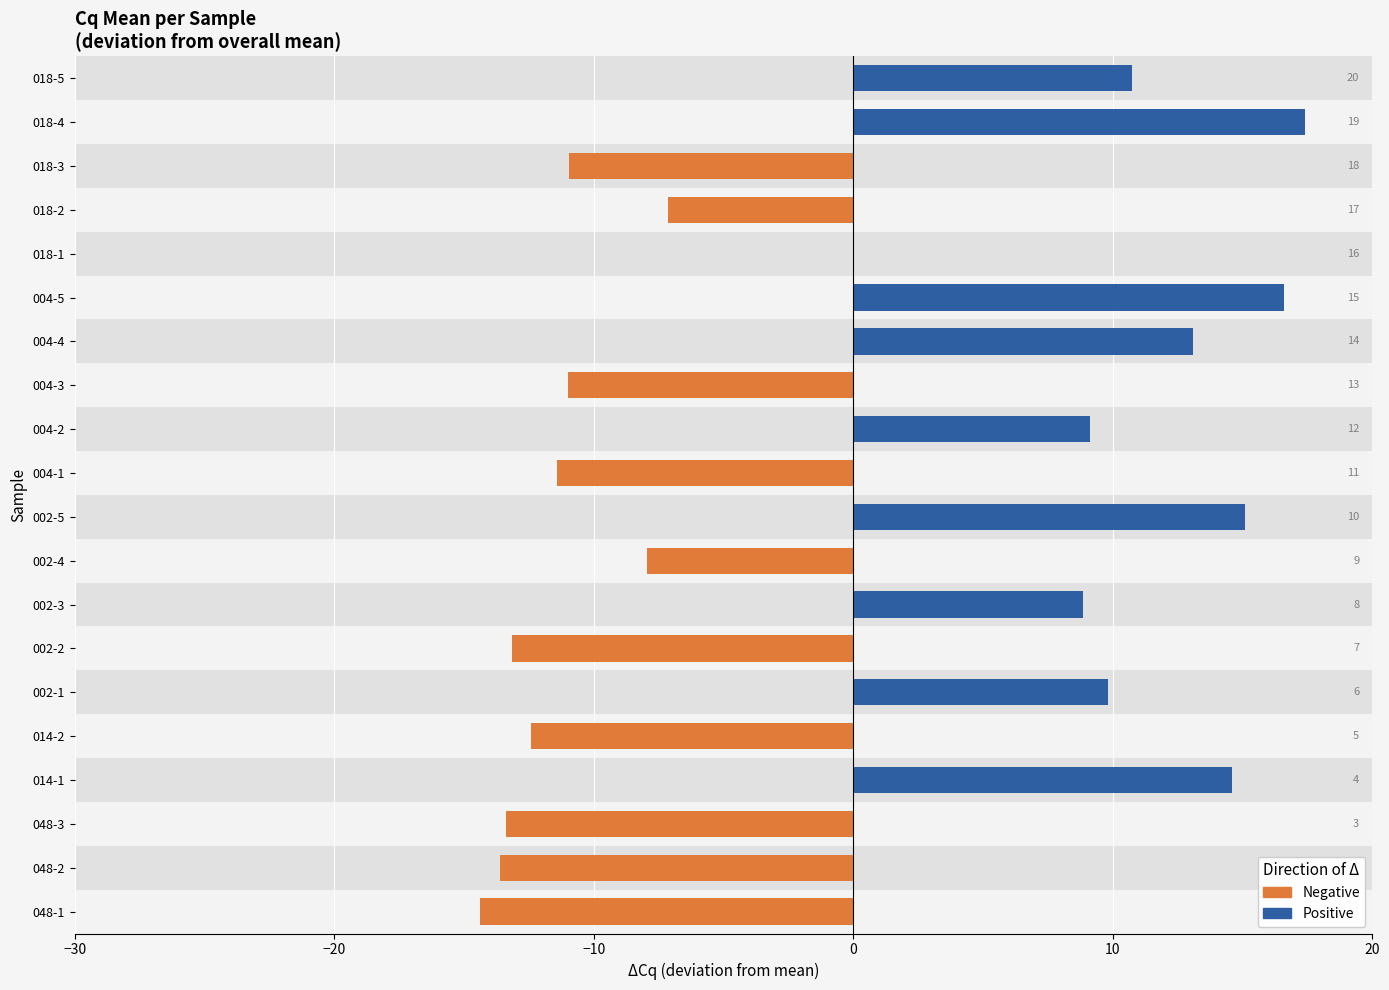

Rank the series by their maximum value, from lowest to highest.

Negative, Positive